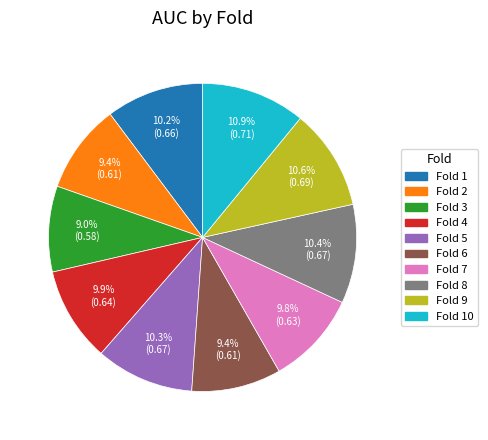

Does any single category account for the majority?

No